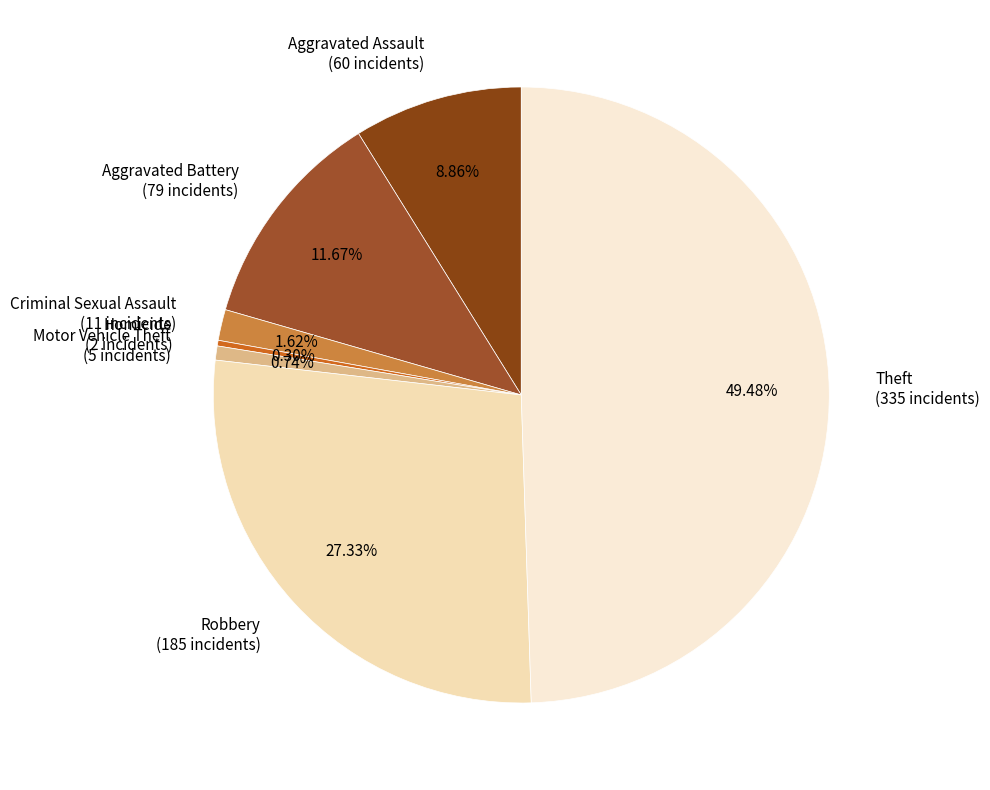

To the nearest percent, what is the combined percentage of Homicide and Motor Vehicle Theft?

1%